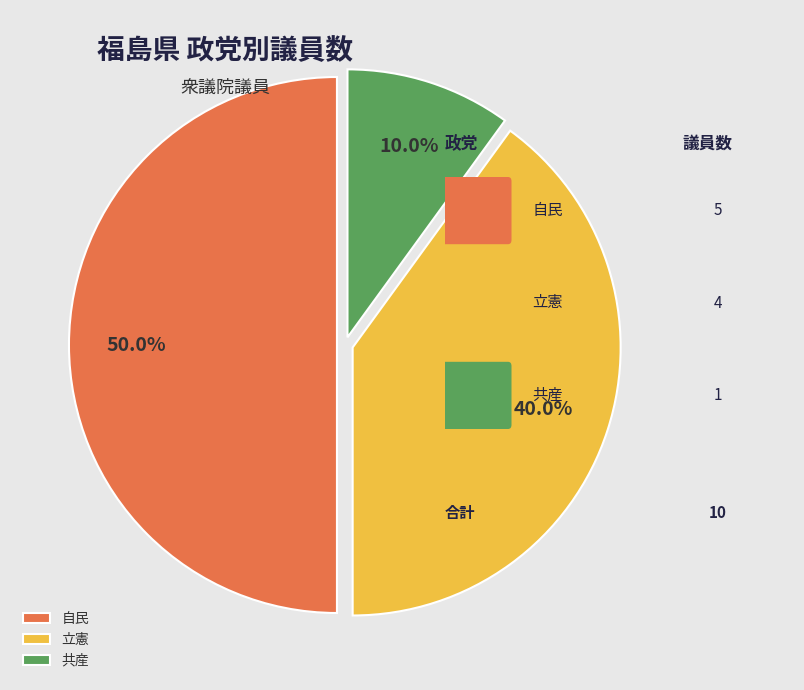

What is the ratio of the value at 自民 to the value at 共産?

5.0